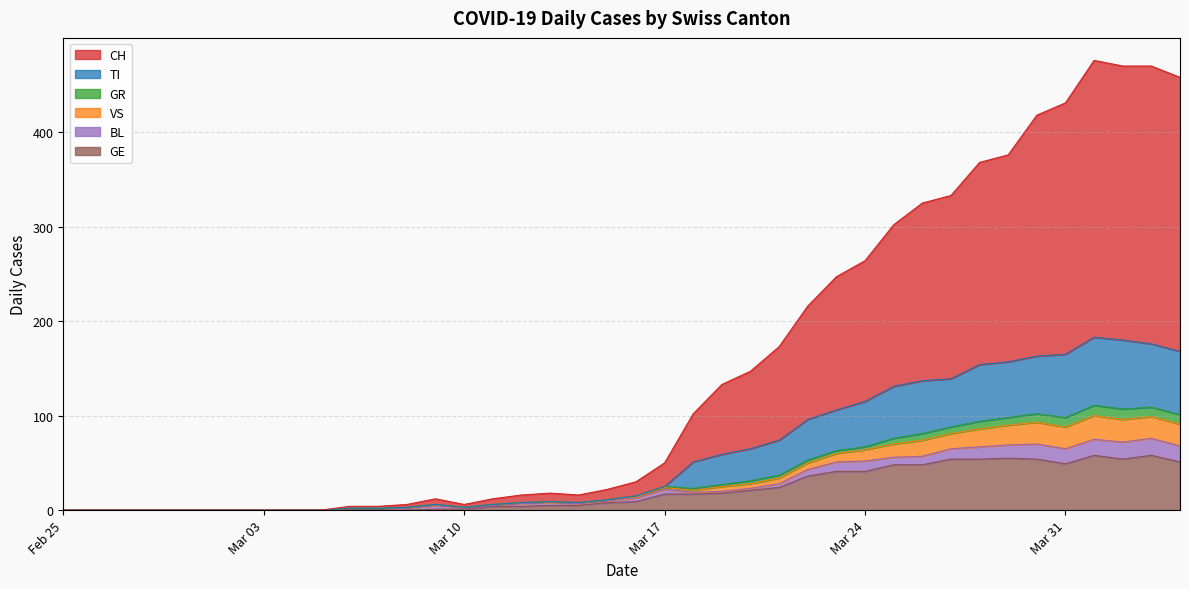

What are all the series names shown in the legend?

CH, TI, GR, VS, BL, GE